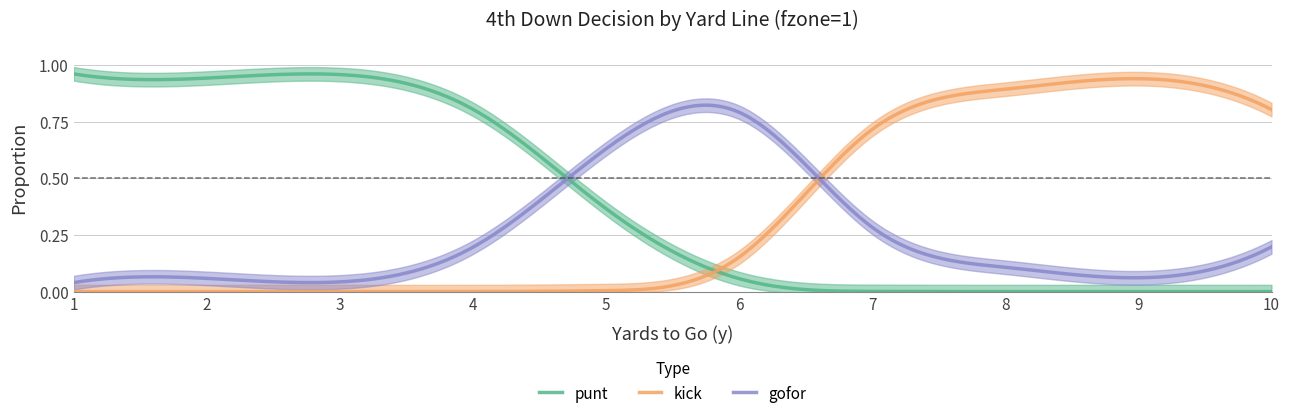

What are all the series names shown in the legend?

punt, kick, gofor